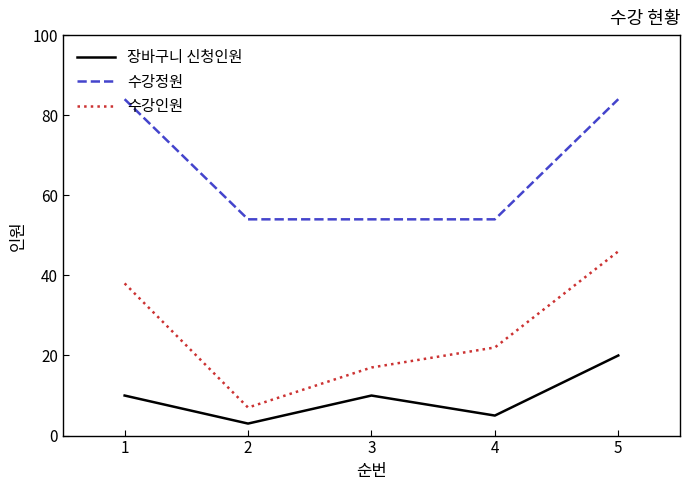

Is it true that 수강인원 equals 46 at 5?

True